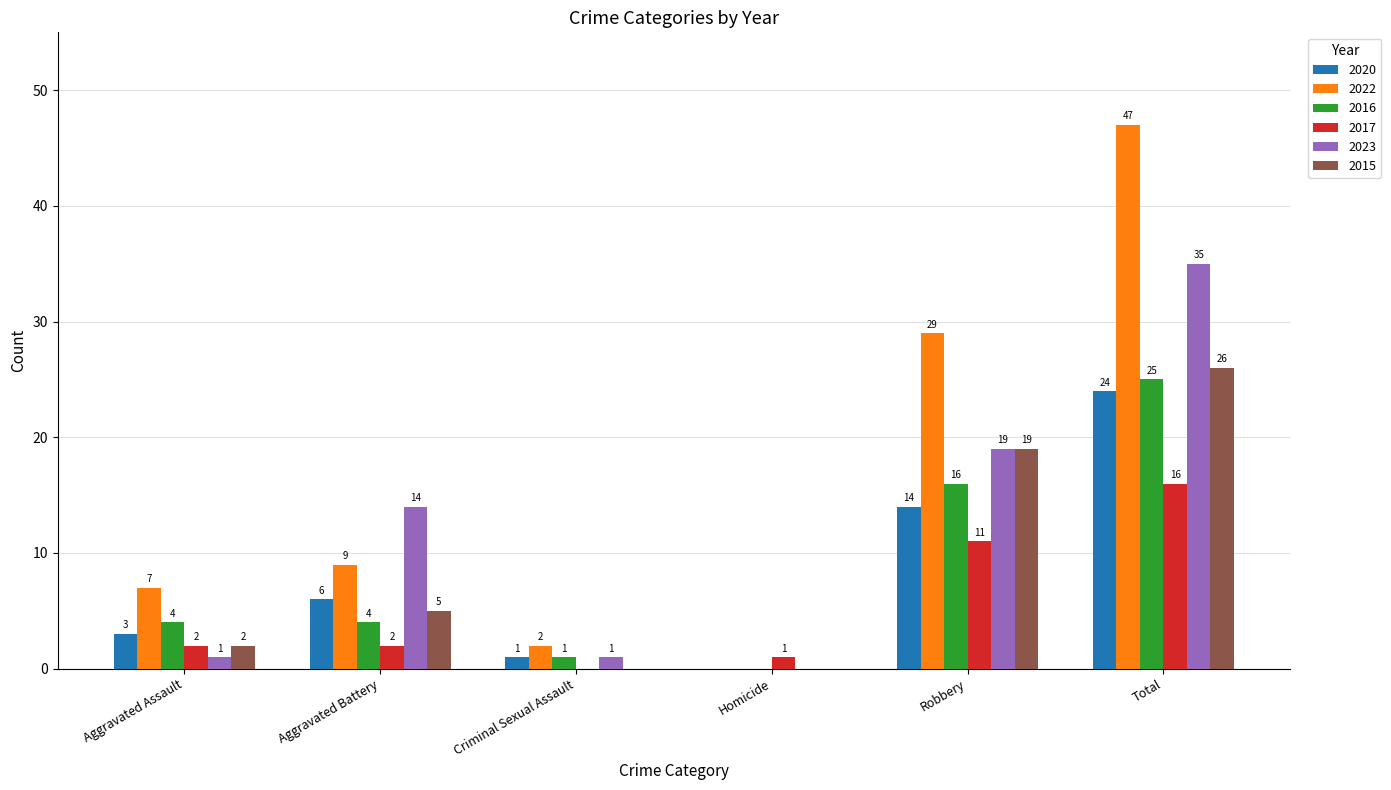

What is the total value across all series at Aggravated Battery?

40